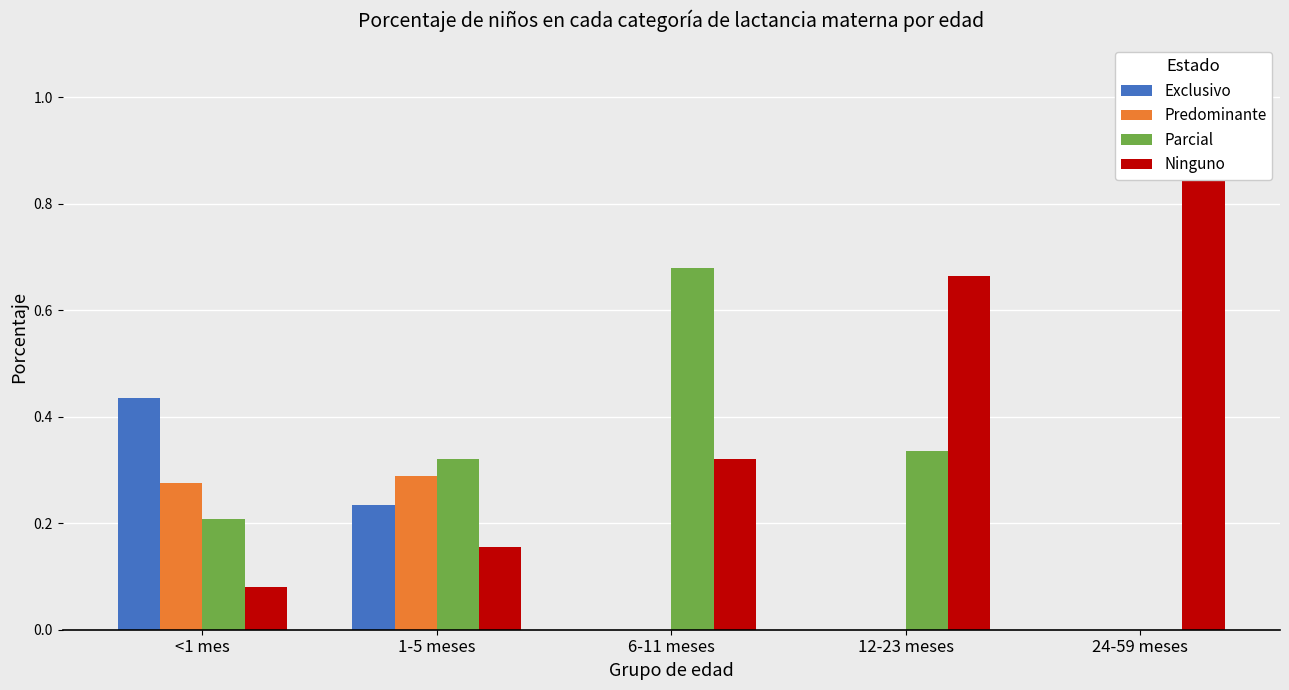

What is the total value across all series at 12-23 meses?

1.0